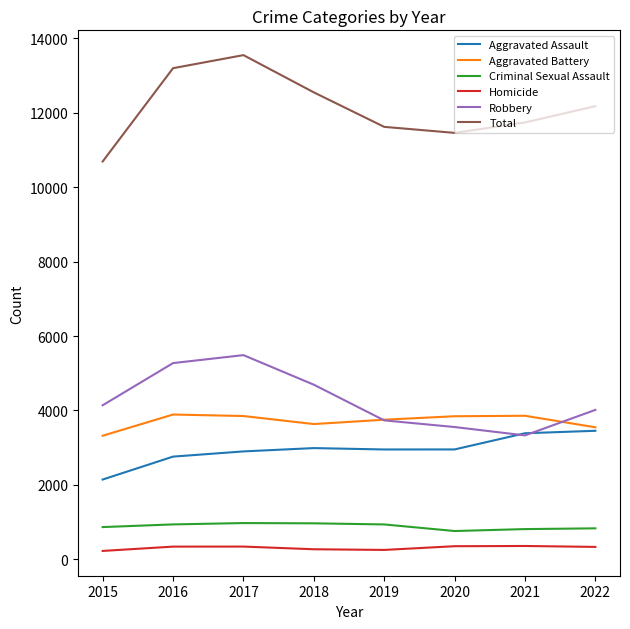

What is the difference between the maximum and minimum values in the Aggravated Battery series?

570